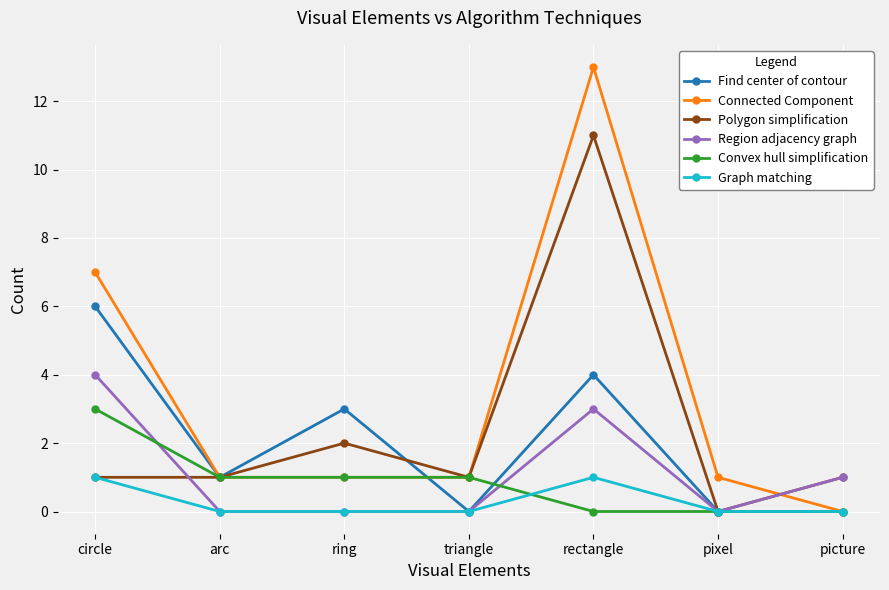

Between arc and triangle, which series saw the biggest shift?

Find center of contour